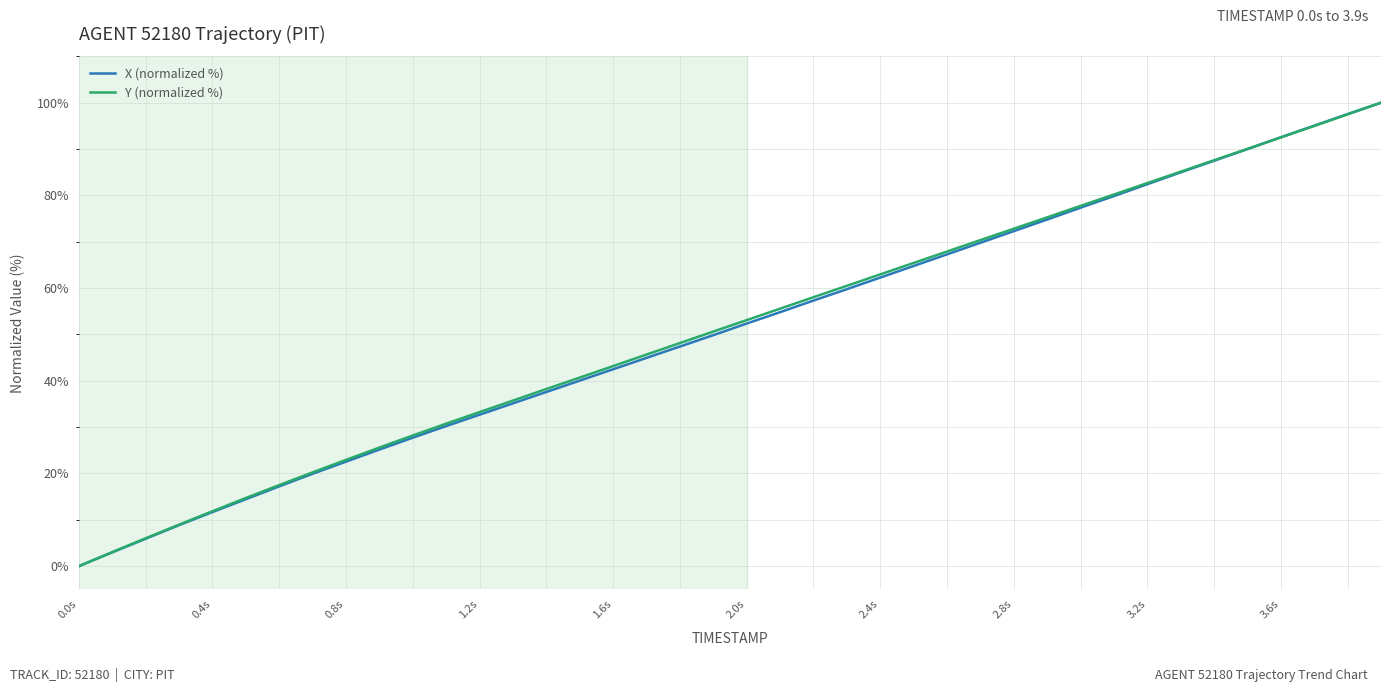

At how many categories does at least one series exceed 79?

9